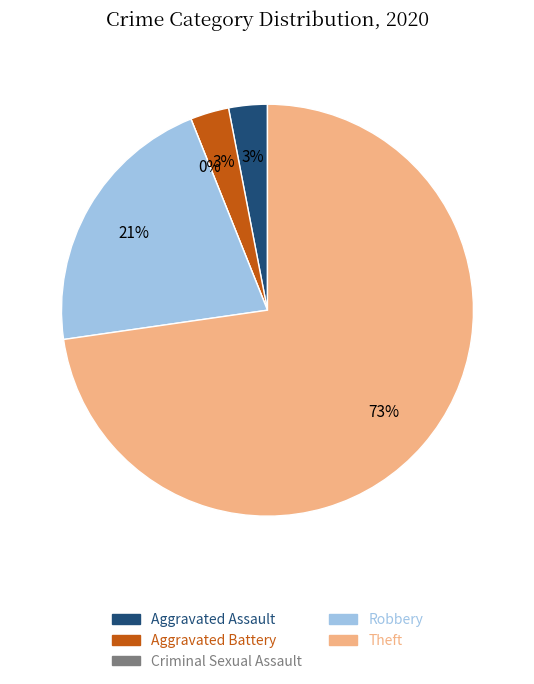

How many slices are in this pie chart?

5